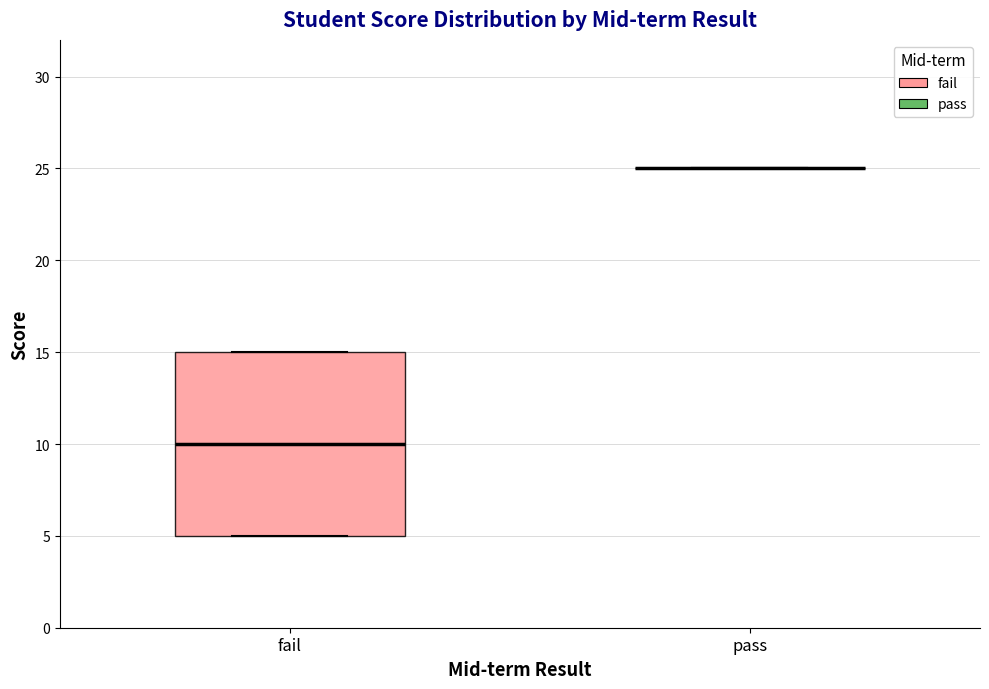

Reading left to right, read every box against the y-axis: the position of its median line, the range the box covers, and the ends of its whiskers. The values are not printed on the chart, so give them approximately, as read against the axis.

fail: median 10, box 5 to 15, whiskers 5 to 15
pass: box collapsed to a line at 25, whiskers 25 to 25